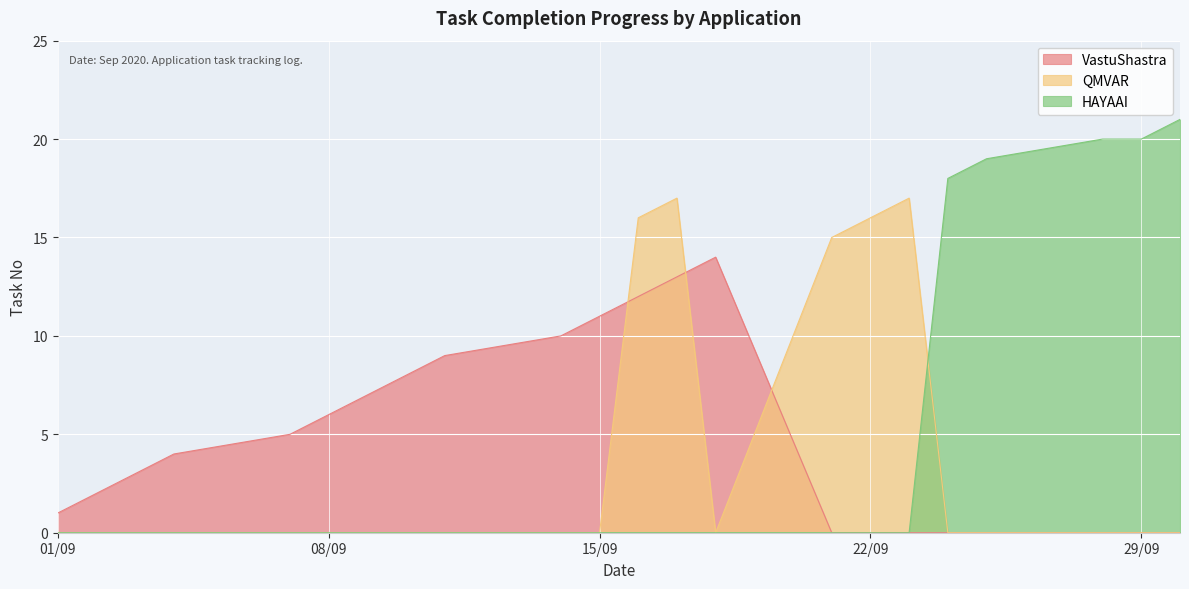

Which series has the largest range (max minus min)?

HAYAAI